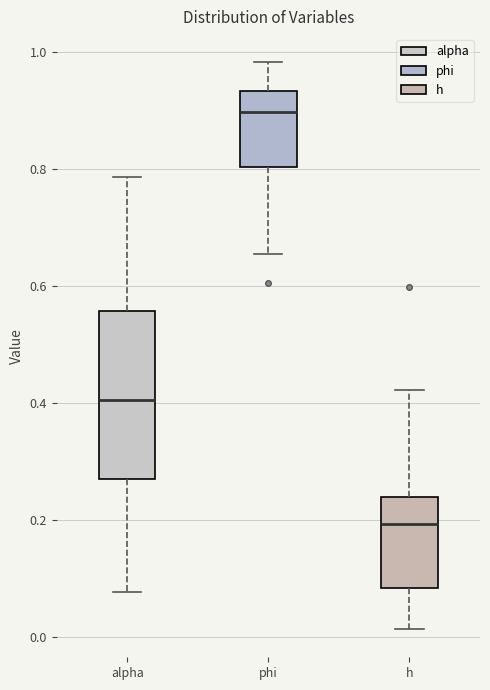

Reading left to right, read every box against the y-axis: the position of its median line, the range the box covers, and the ends of its whiskers. The values are not printed on the chart, so give them approximately, as read against the axis.

alpha: median 0.40, box 0.26 to 0.56, whiskers 0.08 to 0.78
phi: median 0.90, box 0.80 to 0.94, whiskers 0.66 to 0.98
h: median 0.20, box 0.08 to 0.24, whiskers 0.02 to 0.42